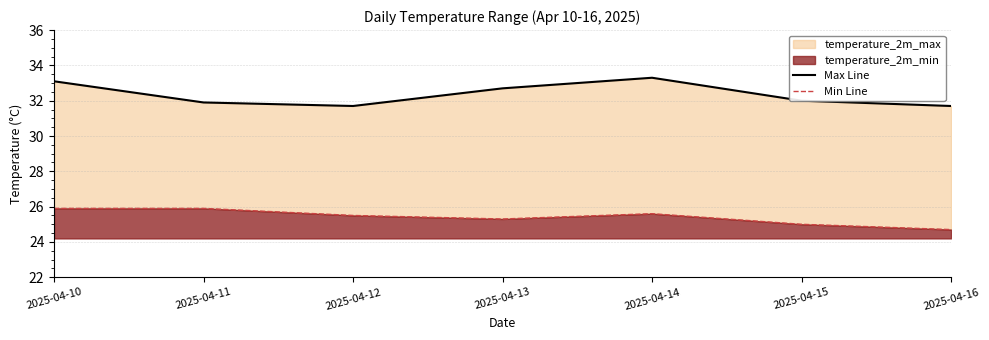

True or false: Min Line has a value of 25.0 at 2025-04-15.

True